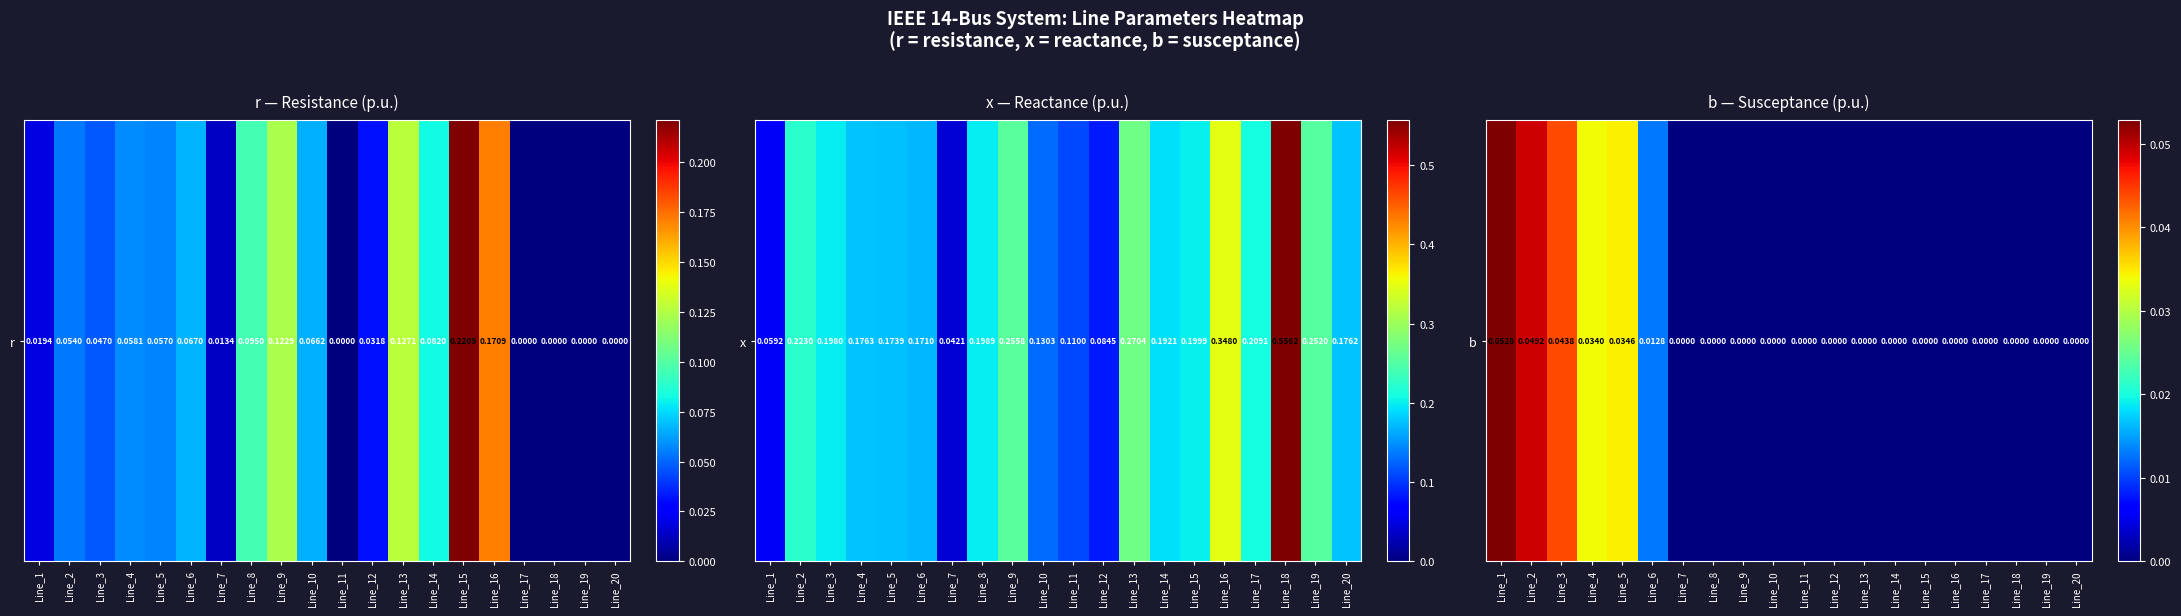

Which has a higher value, Line_15 or Line_11?

Line_15